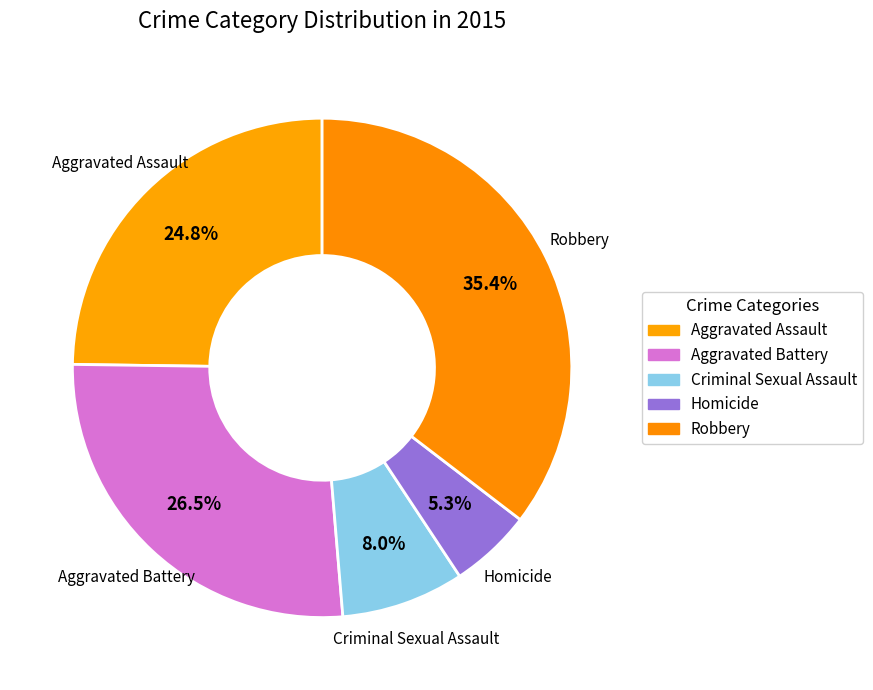

Does any single category account for the majority?

No